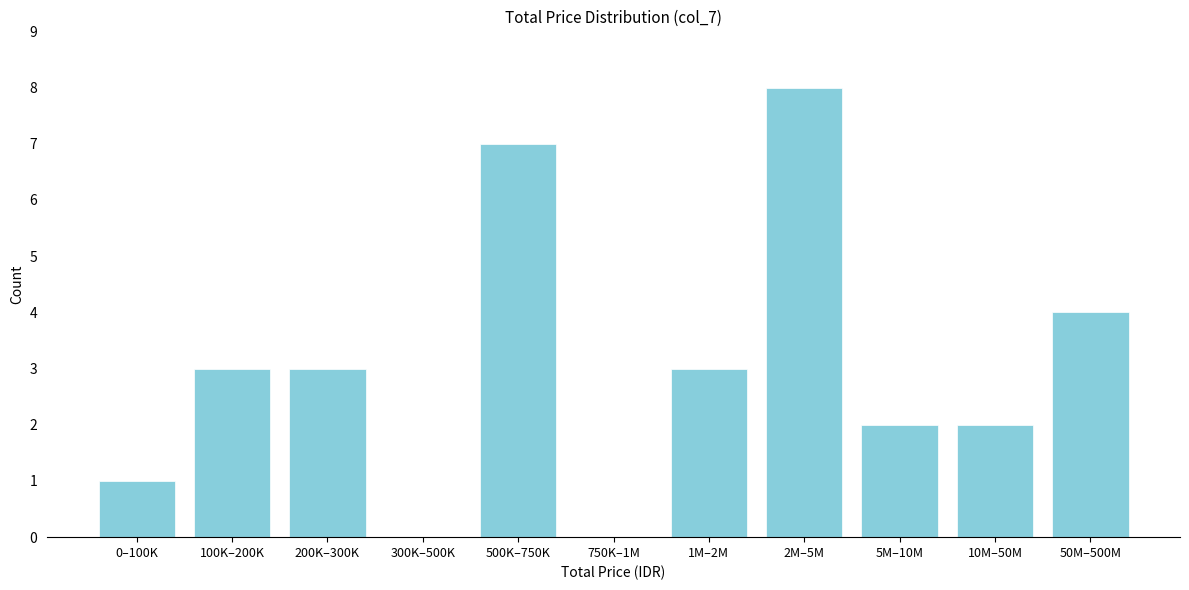

Reading left to right, list all the values displayed in this chart.

0–100K=1	100K–200K=3	200K–300K=3	300K–500K=0	500K–750K=7	750K–1M=0	1M–2M=3	2M–5M=8	5M–10M=2	10M–50M=2	50M–500M=4